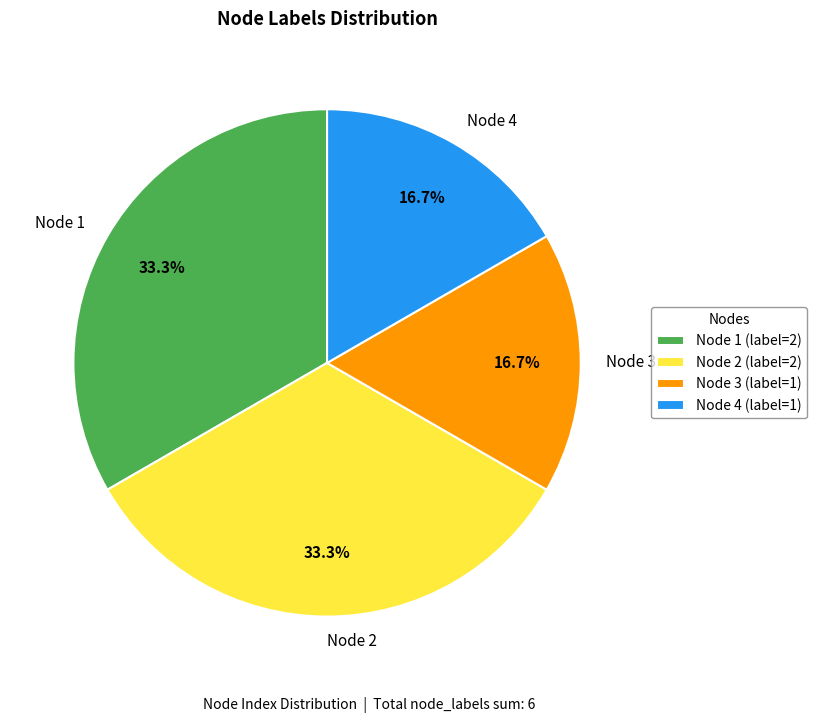

Count the number of slices in the pie.

4